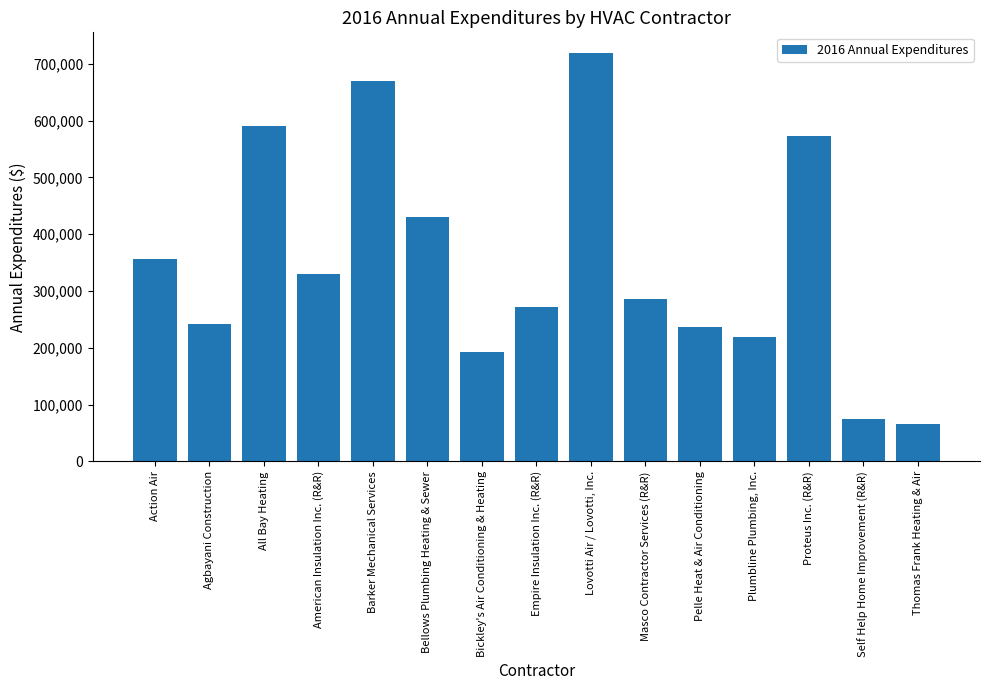

How many series are shown in this chart?

1